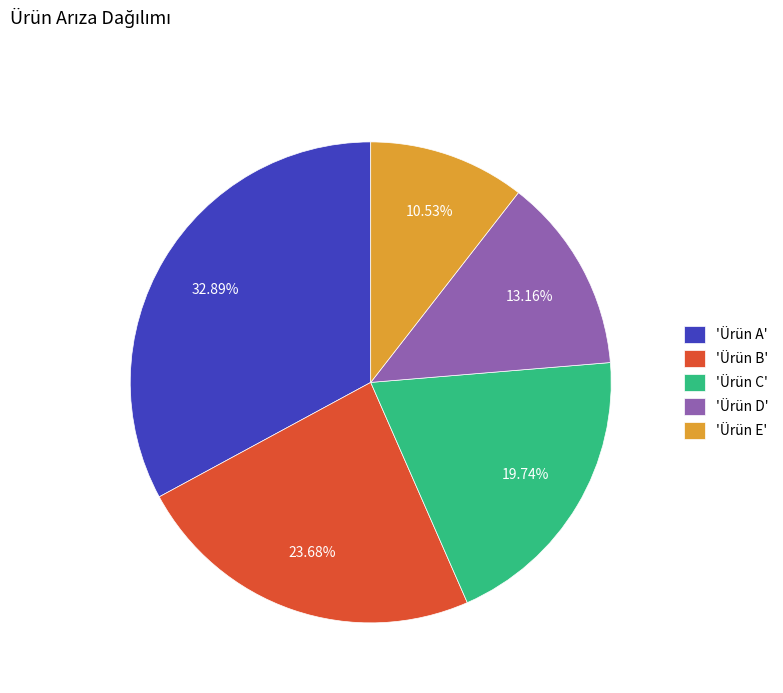

Is the sum of 'Ürün E' and 'Ürün C' greater than half?

No